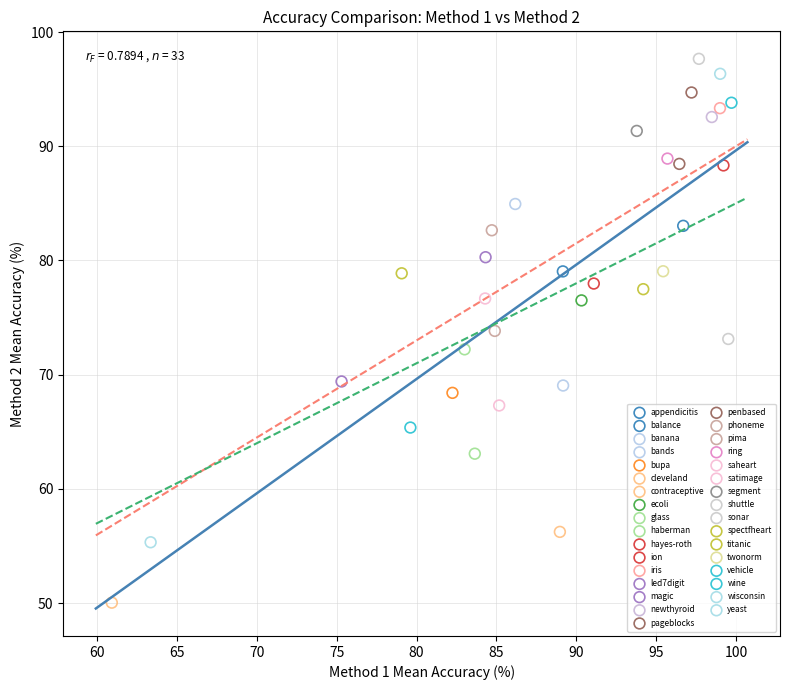

What are all the series names shown in the legend?

appendicitis, balance, banana, bands, bupa, cleveland, contraceptive, ecoli, glass, haberman, hayes-roth, ion, iris, led7digit, magic, newthyroid, pageblocks, penbased, phoneme, pima, ring, saheart, satimage, segment, shuttle, sonar, spectfheart, titanic, twonorm, vehicle, wine, wisconsin, yeast